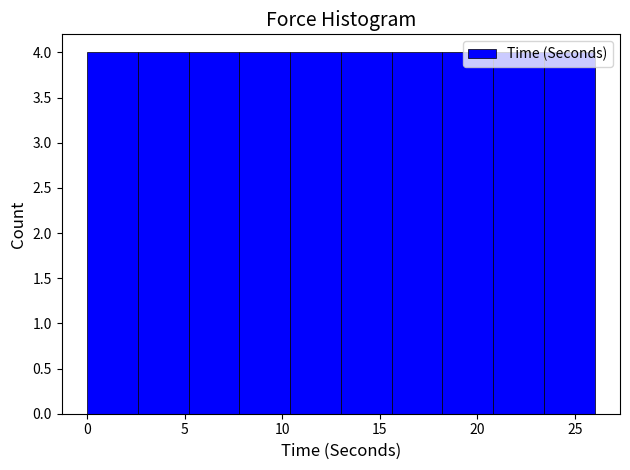

Reading left to right, transcribe this chart: for each bar, give the range it covers on the x-axis and its height. Neither the bar edges nor the heights are printed on the chart, so give them approximately, as read against the axes.

0.0 to 2.6: 4
2.6 to 5.2: 4
5.2 to 7.8: 4
7.8 to 10.4: 4
10.4 to 13.0: 4
13.0 to 15.6: 4
15.6 to 18.2: 4
18.2 to 20.8: 4
20.8 to 23.4: 4
23.4 to 26.0: 4